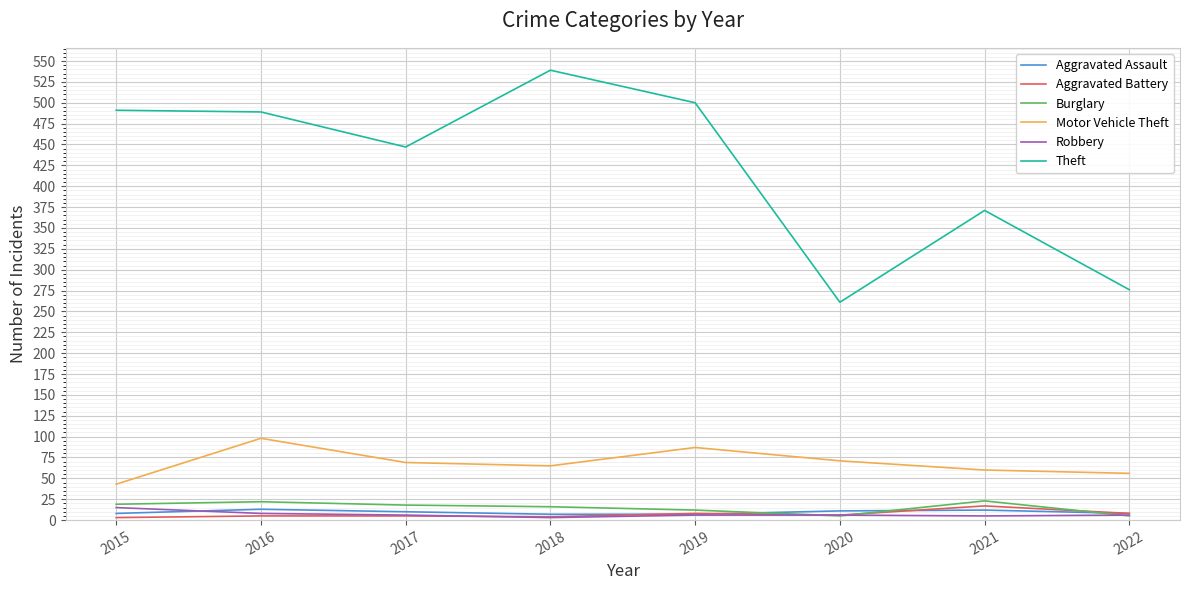

Which series has the largest total across all categories?

Theft